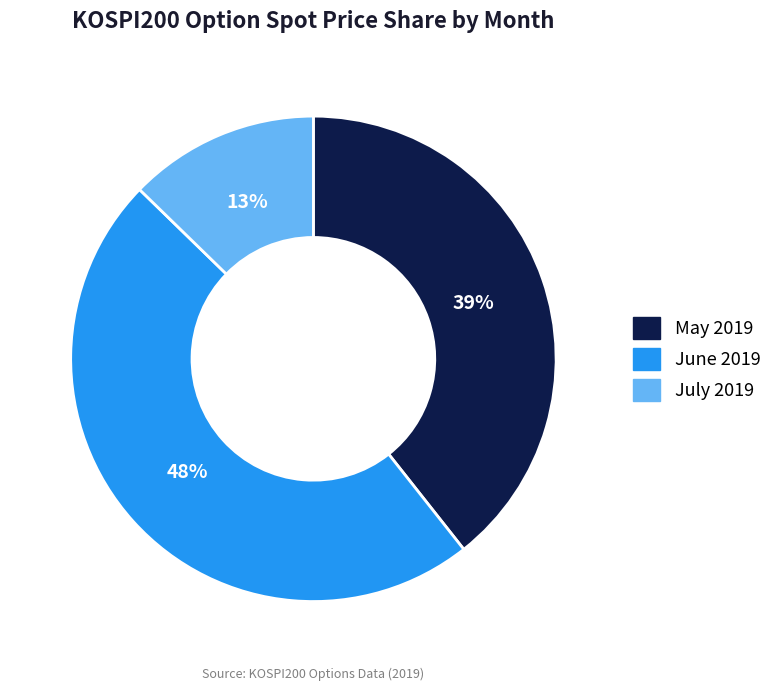

What is the ratio of the value at July 2019 to the value at May 2019?

0.3